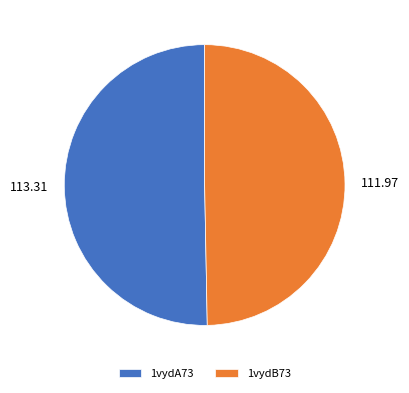

Rank the categories by value from highest to lowest.

1vydA73, 1vydB73